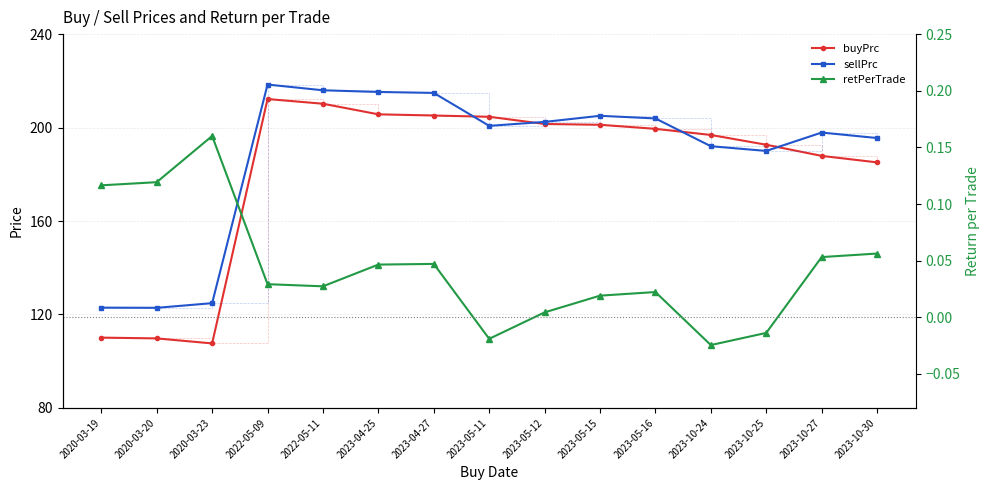

Reading left to right, list all the values displayed in this chart.

buyPrc: 2020-03-19=110.1	2020-03-20=109.8	2020-03-23=107.6	2022-05-09=212.2	2022-05-11=210.2	2023-04-25=205.7	2023-04-27=205.2	2023-05-11=204.6	2023-05-12=201.5	2023-05-15=201.2	2023-05-16=199.5	2023-10-24=196.8	2023-10-25=192.6	2023-10-27=187.9	2023-10-30=185.1
sellPrc: 2020-03-19=122.9	2020-03-20=122.9	2020-03-23=124.8	2022-05-09=218.4	2022-05-11=216.0	2023-04-25=215.2	2023-04-27=214.8	2023-05-11=200.7	2023-05-12=202.4	2023-05-15=205.0	2023-05-16=203.9	2023-10-24=192.0	2023-10-25=190.0	2023-10-27=197.9	2023-10-30=195.5
retPerTrade: 2020-03-19=0.1	2020-03-20=0.1	2020-03-23=0.2	2022-05-09=0.0	2022-05-11=0.0	2023-04-25=0.0	2023-04-27=0.0	2023-05-11=-0.0	2023-05-12=0.0	2023-05-15=0.0	2023-05-16=0.0	2023-10-24=-0.0	2023-10-25=-0.0	2023-10-27=0.1	2023-10-30=0.1